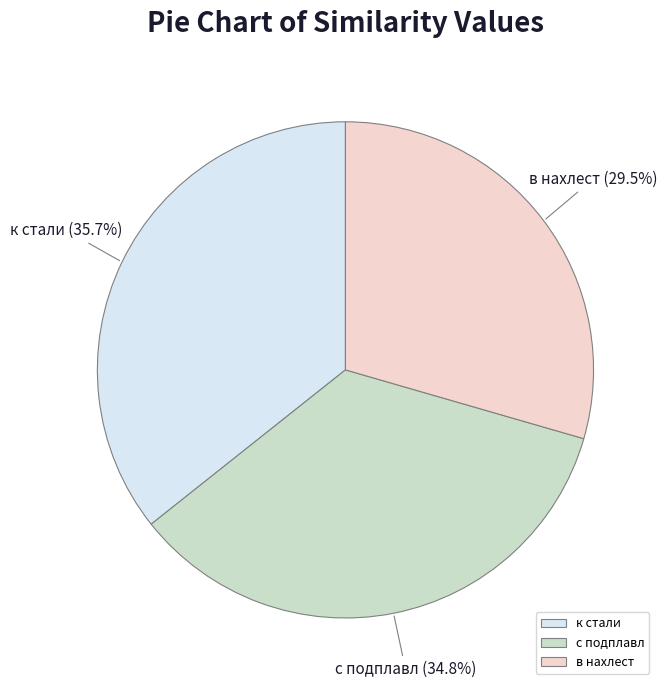

The с подплавл slice represents 35% of the pie. True or false?

True